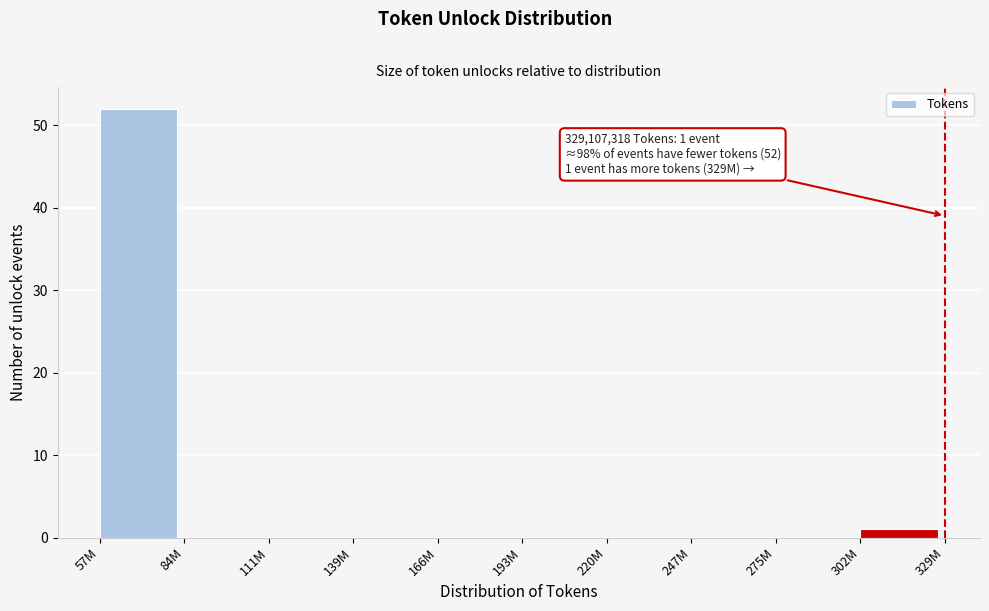

Reading left to right, transcribe all the data shown in this chart.

57M=52	84M=0	111M=0	139M=0	166M=0	193M=0	220M=0	247M=0	275M=0	302M=1